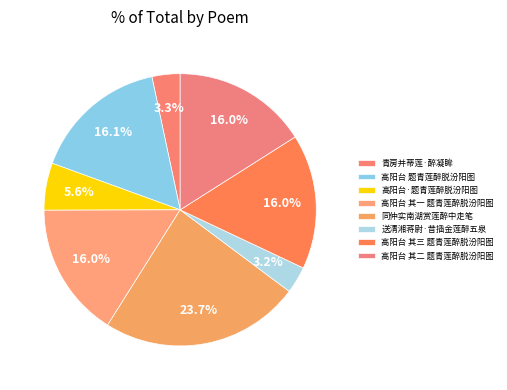

What percentage is the 高阳台·题青莲醉脱汾阳图 slice, to the nearest percent?

6%